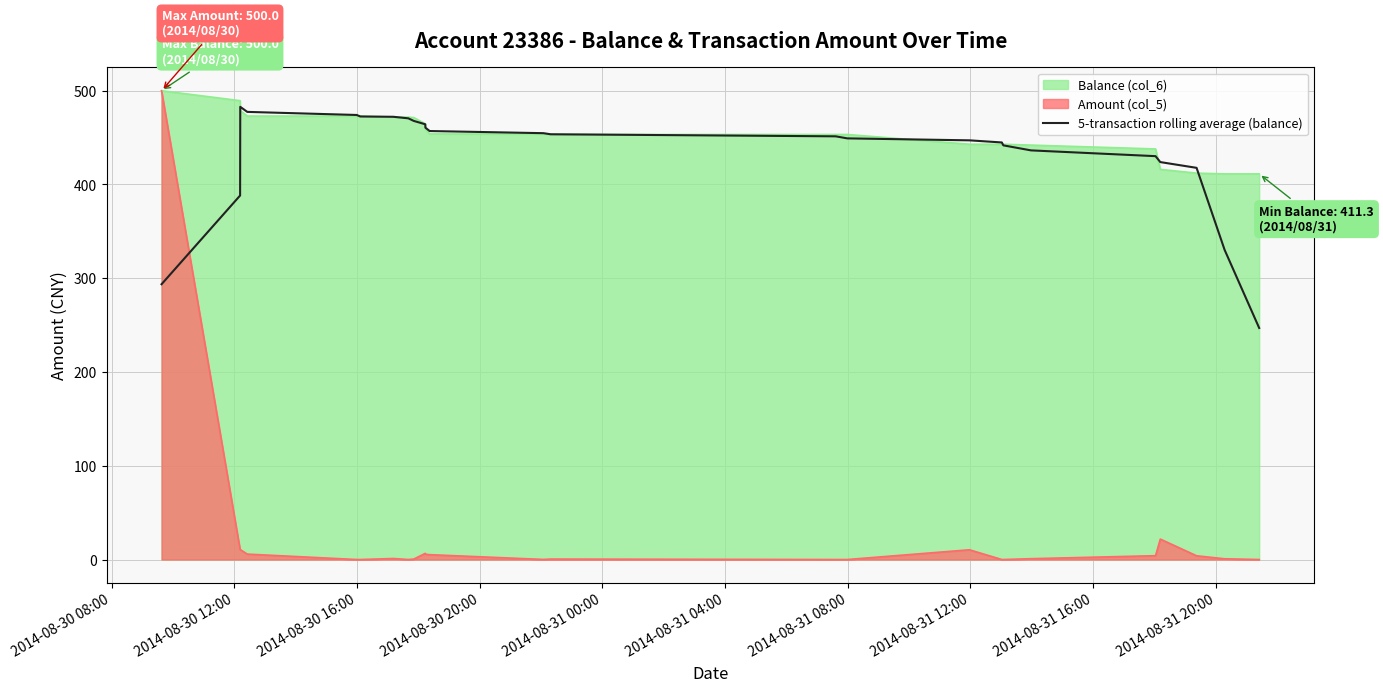

What is the greatest value displayed?

500.0